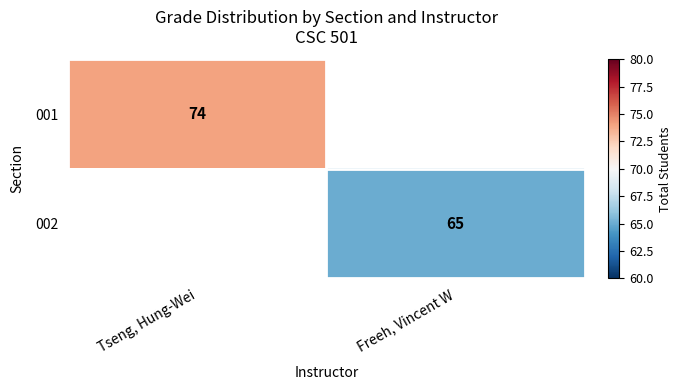

Which has a higher value, Freeh, Vincent W or Tseng, Hung-Wei?

Tseng, Hung-Wei